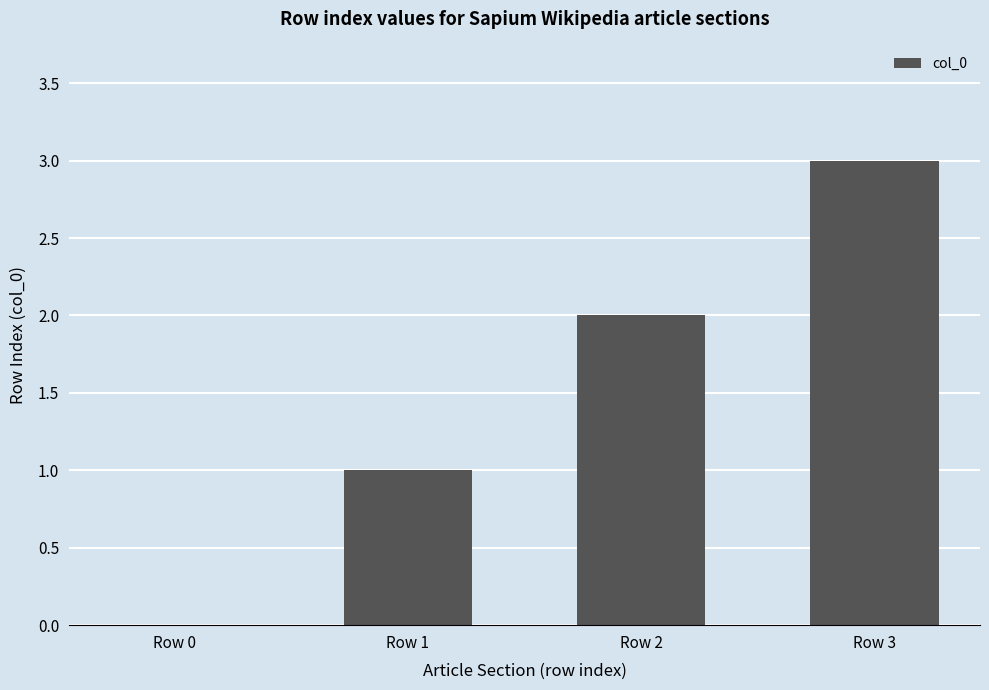

Between Row 3 and Row 1, which is larger?

Row 3